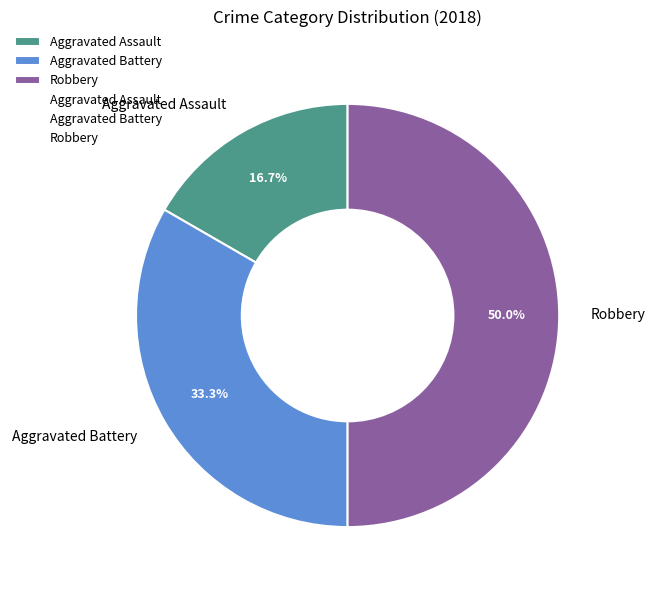

To the nearest percent, what is the combined percentage of Robbery and Aggravated Assault?

67%